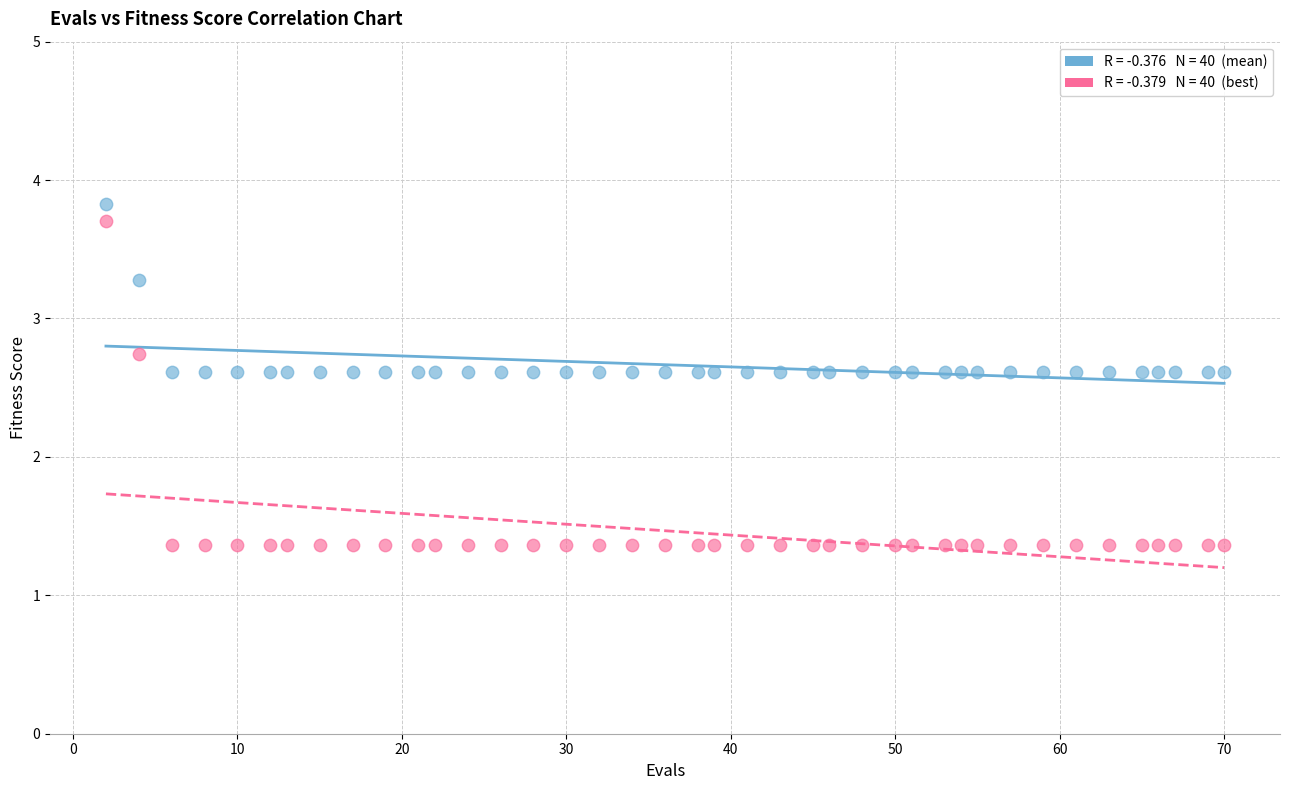

Across all data points, what is the range of X values (max minus min)?

68.0